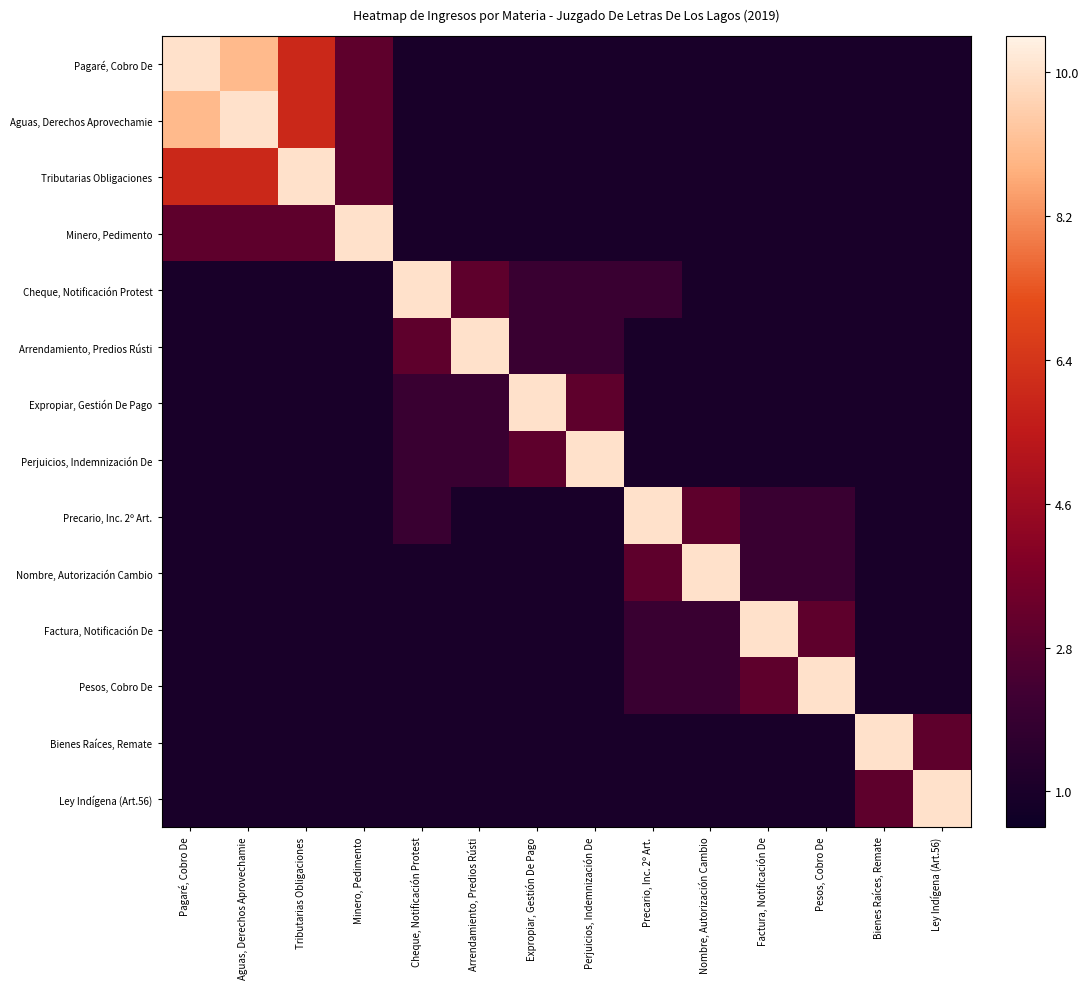

Which series has the largest total across all categories?

Pagaré, Cobro De